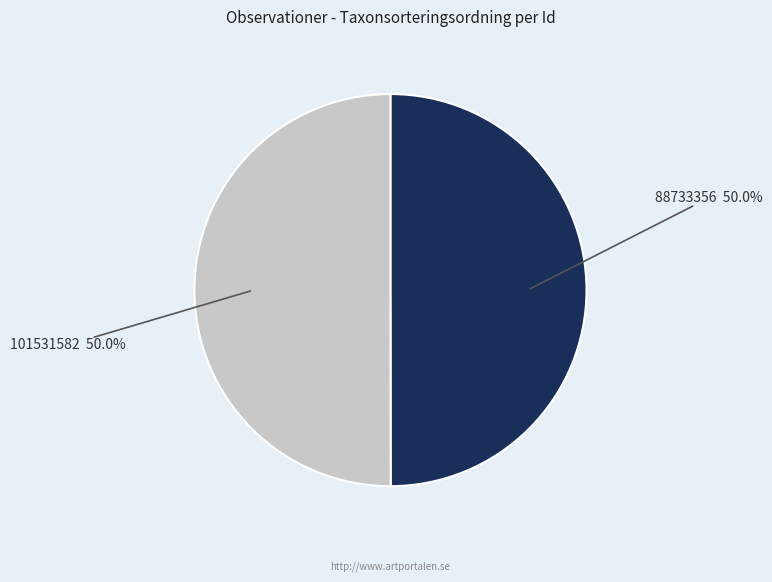

To the nearest percent, what is the average slice percentage?

50%